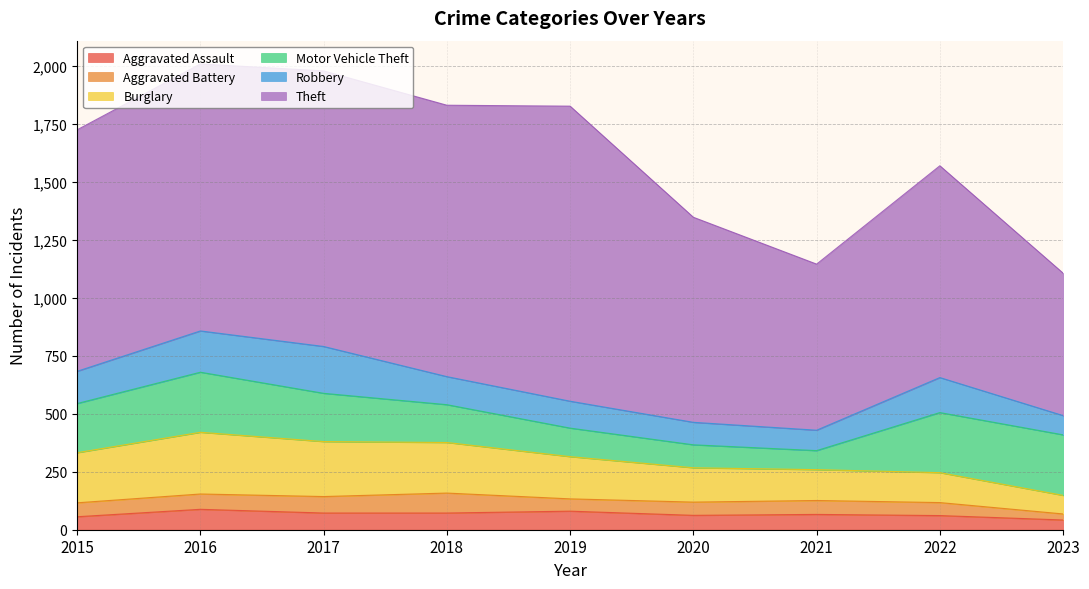

Is it true that Aggravated Assault equals 62 at 2020?

True